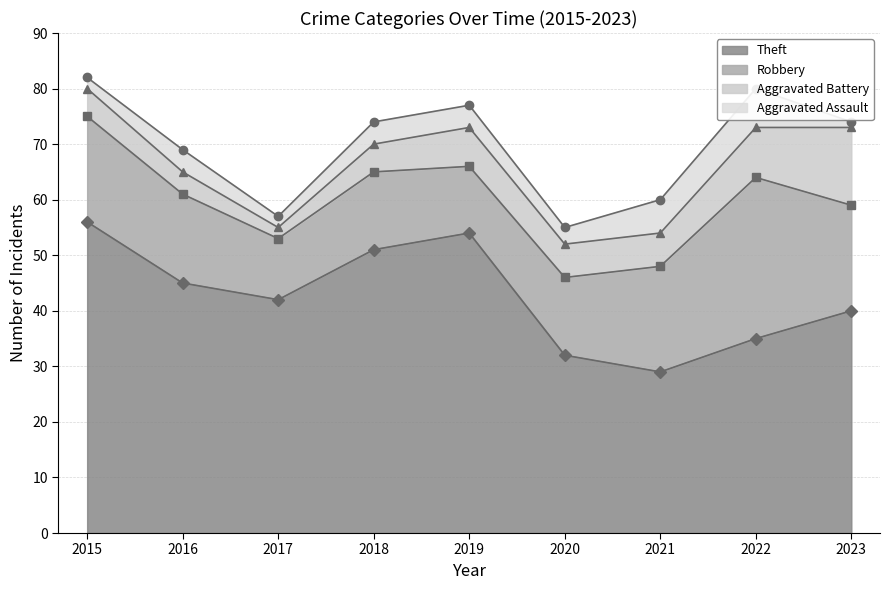

Rank the series by their maximum value, from lowest to highest.

Aggravated Assault, Aggravated Battery, Robbery, Theft